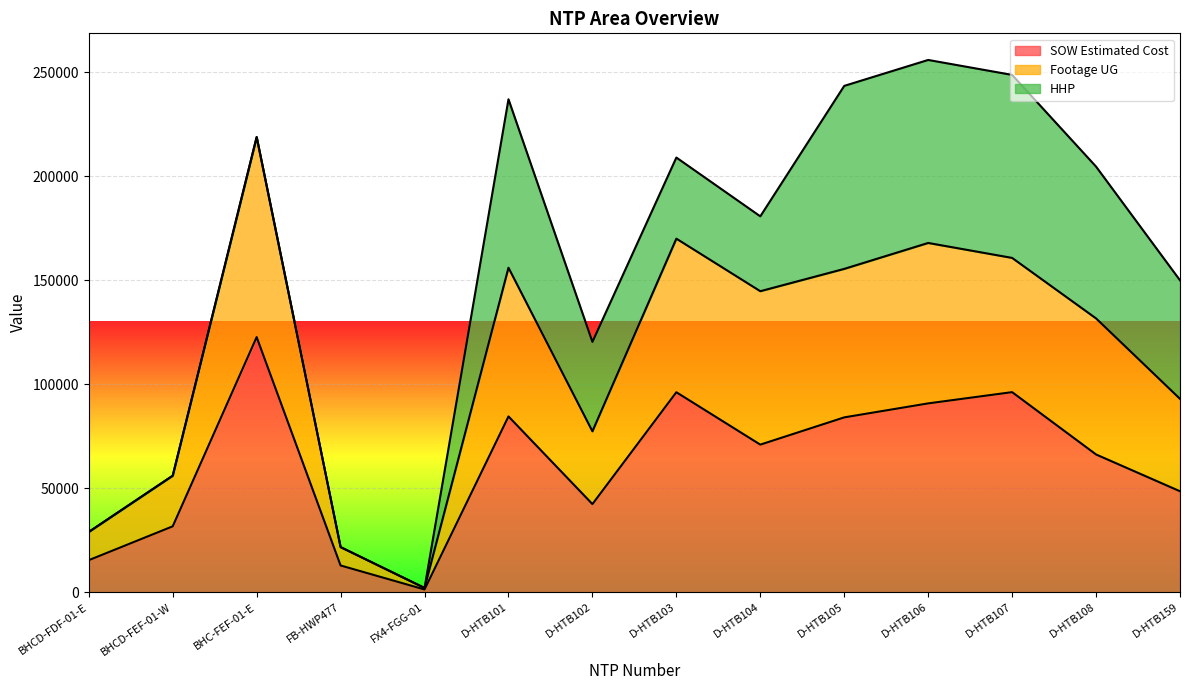

What is the label of the 5th point from the right?

D-HTB105